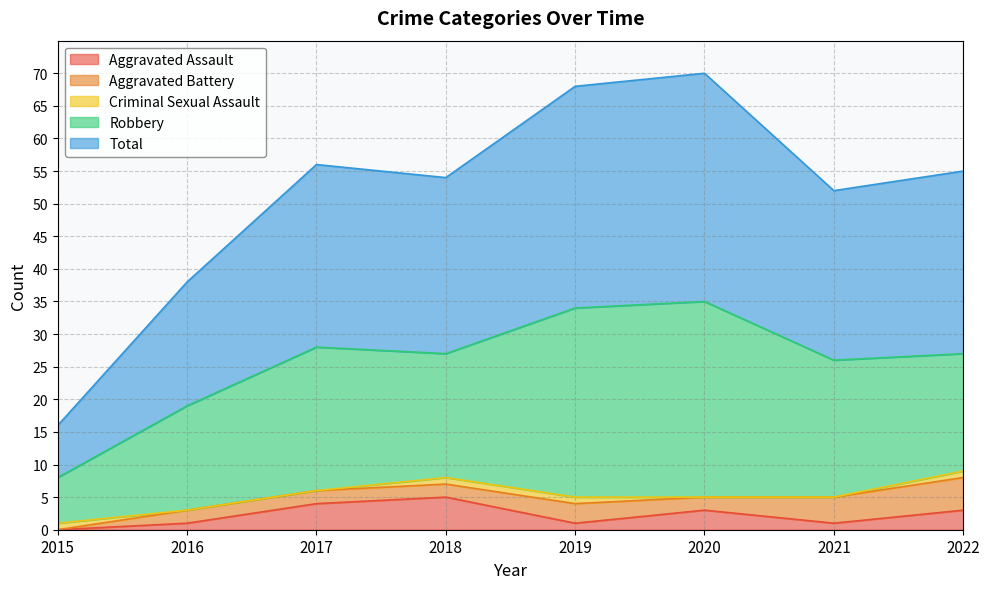

The value of Total at 2018 is 27. True or false?

True